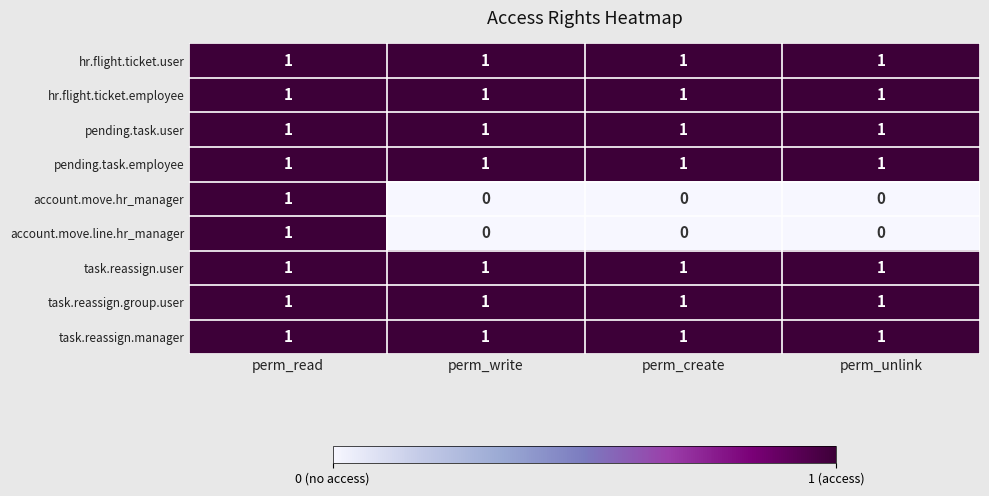

At which category is the sum across all series the highest?

perm_read